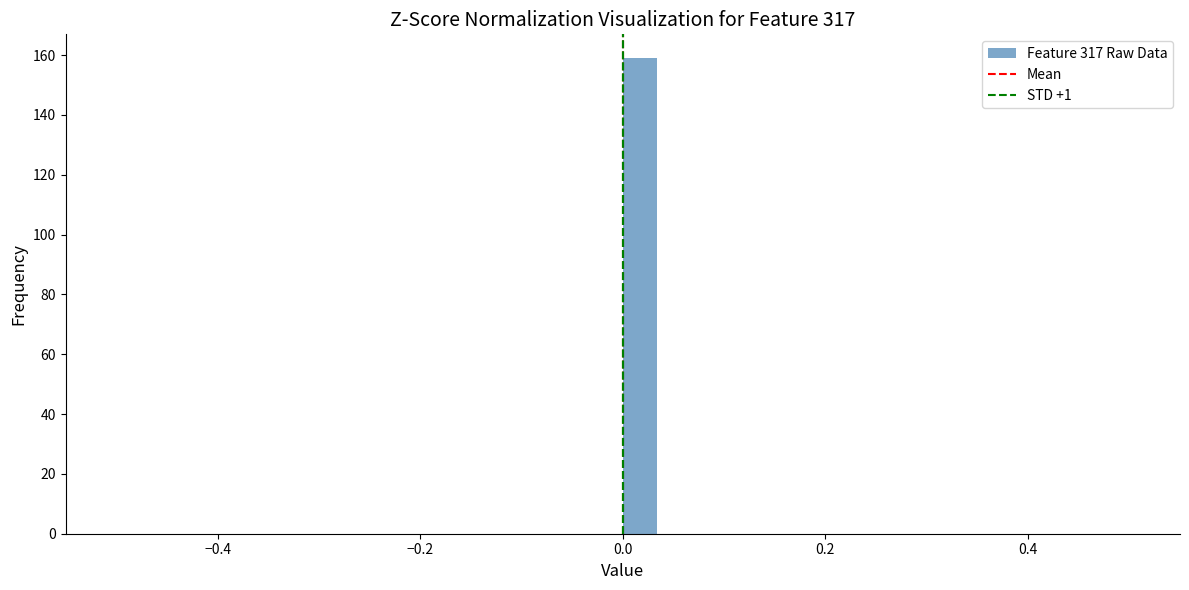

Read against the x-axis, roughly where is the centre of the tallest bar?

0.02